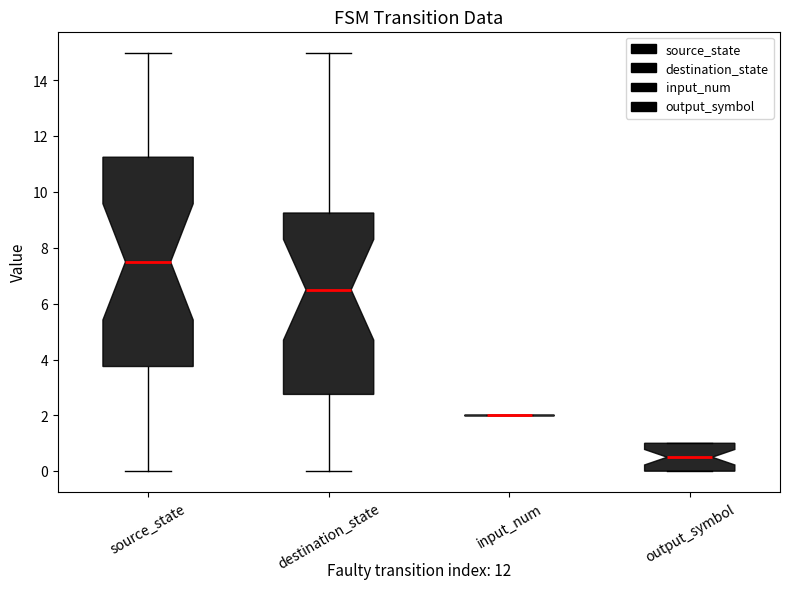

Reading left to right, read every box against the y-axis: the position of its median line, the range the box covers, and the ends of its whiskers. The values are not printed on the chart, so give them approximately, as read against the axis.

source_state: median 7.6, box 3.8 to 11.2, whiskers 0.0 to 15.0
destination_state: median 6.6, box 2.8 to 9.2, whiskers 0.0 to 15.0
input_num: box collapsed to a line at 2.0, whiskers 2.0 to 2.0
output_symbol: median 0.6, box 0.0 to 1.0, whiskers 0.0 to 1.0